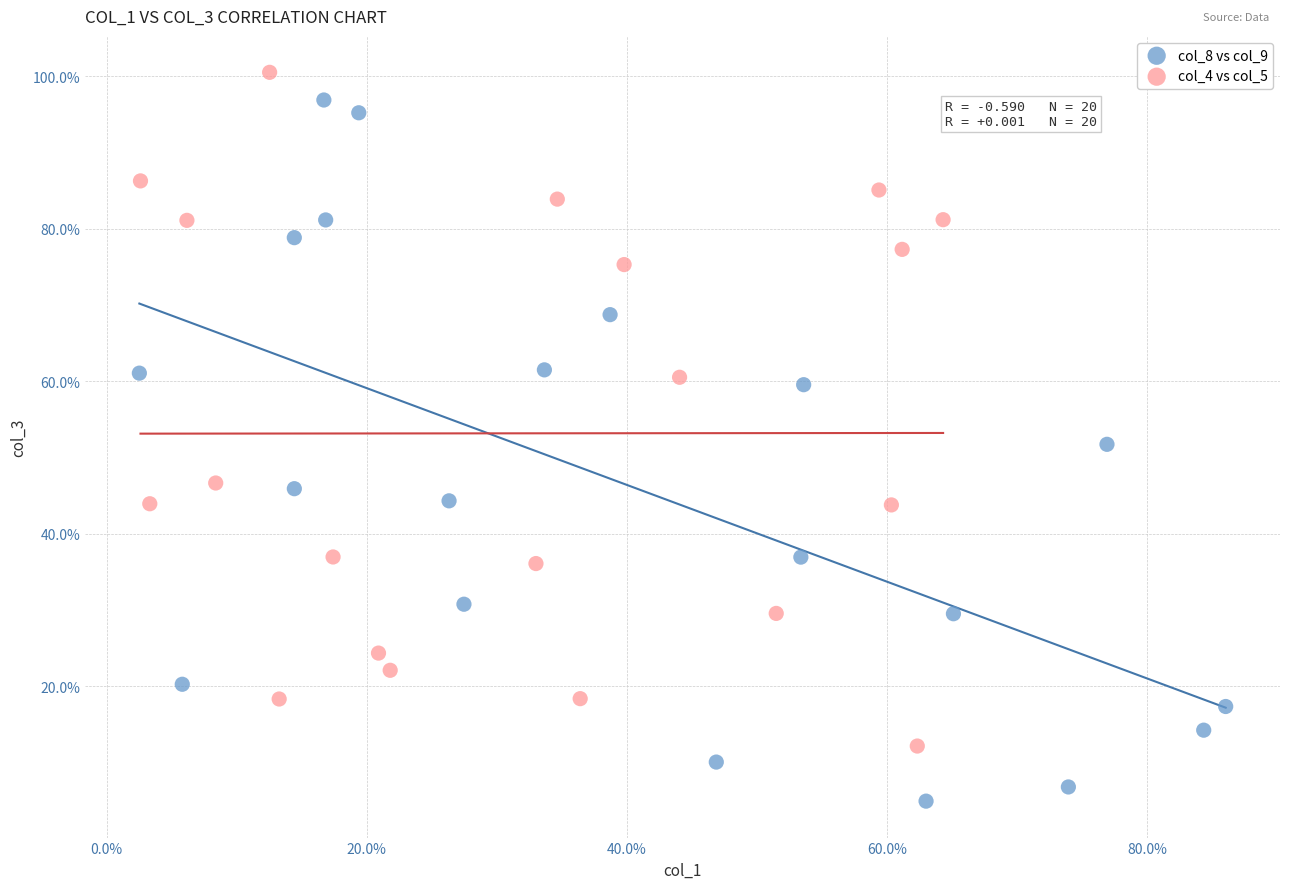

Which series reaches the minimum Y coordinate?

col_8 vs col_9